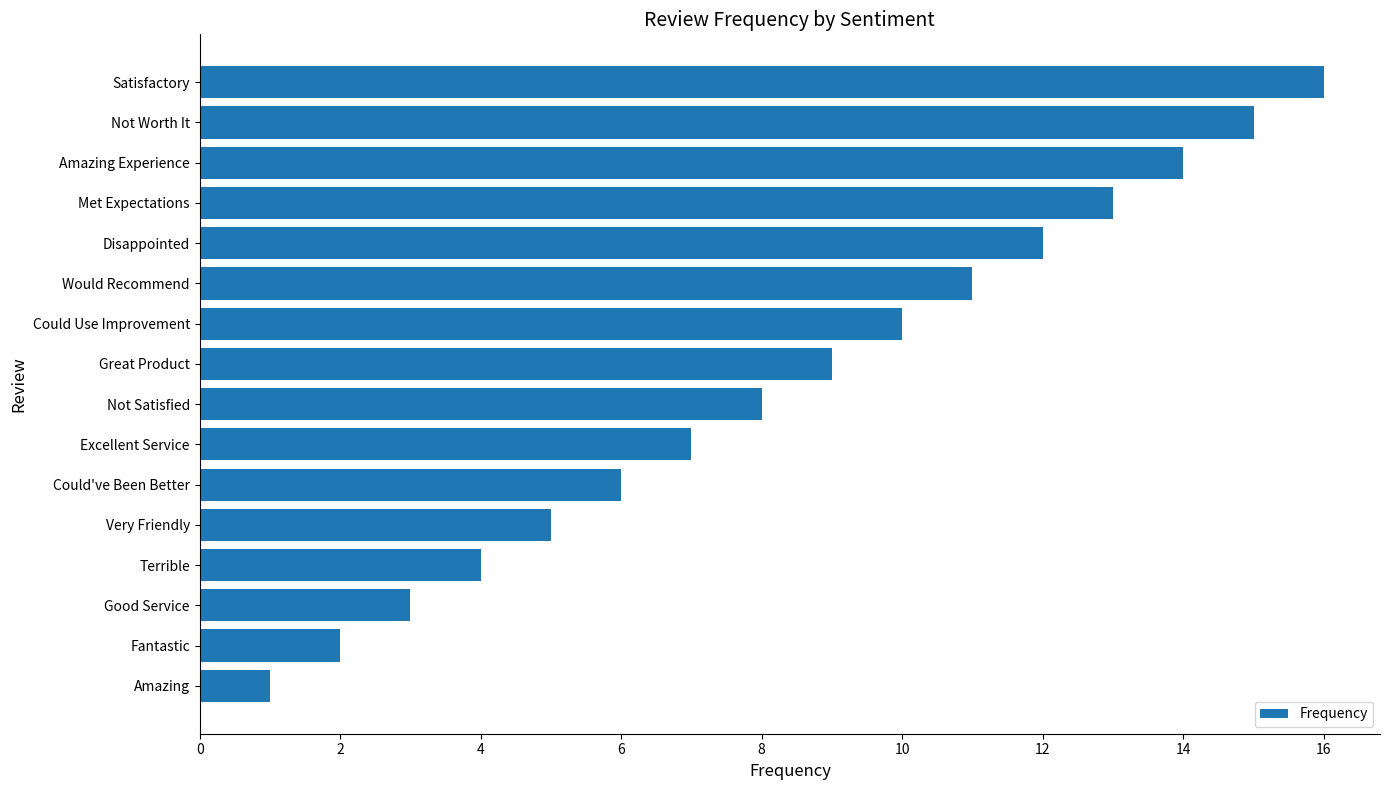

How many data points are less than 9?

8